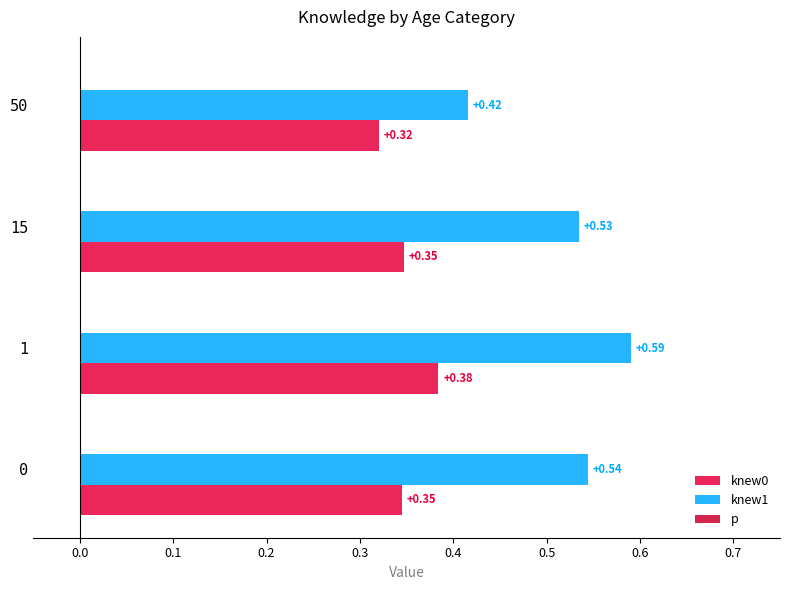

What is the lowest value of the knew1 series?

0.4